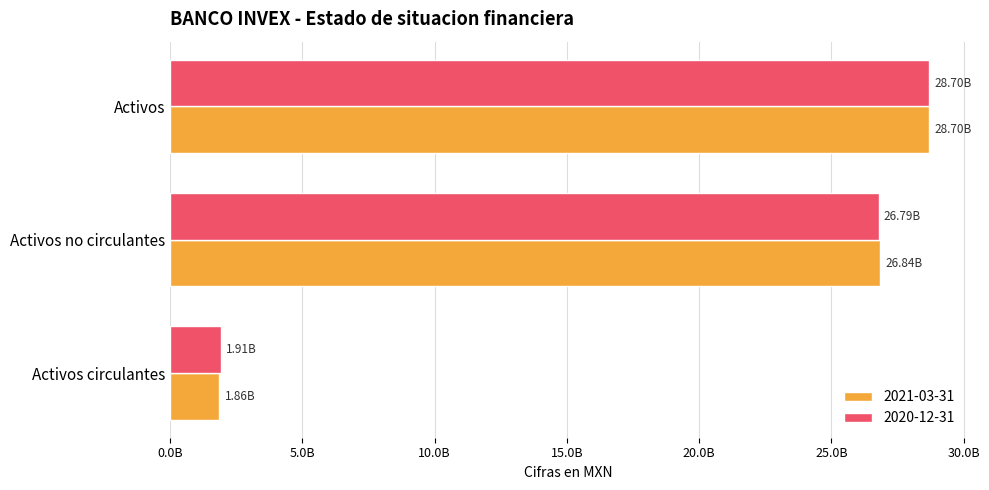

Which category has the lowest value in the 2020-12-31 series?

Activos circulantes